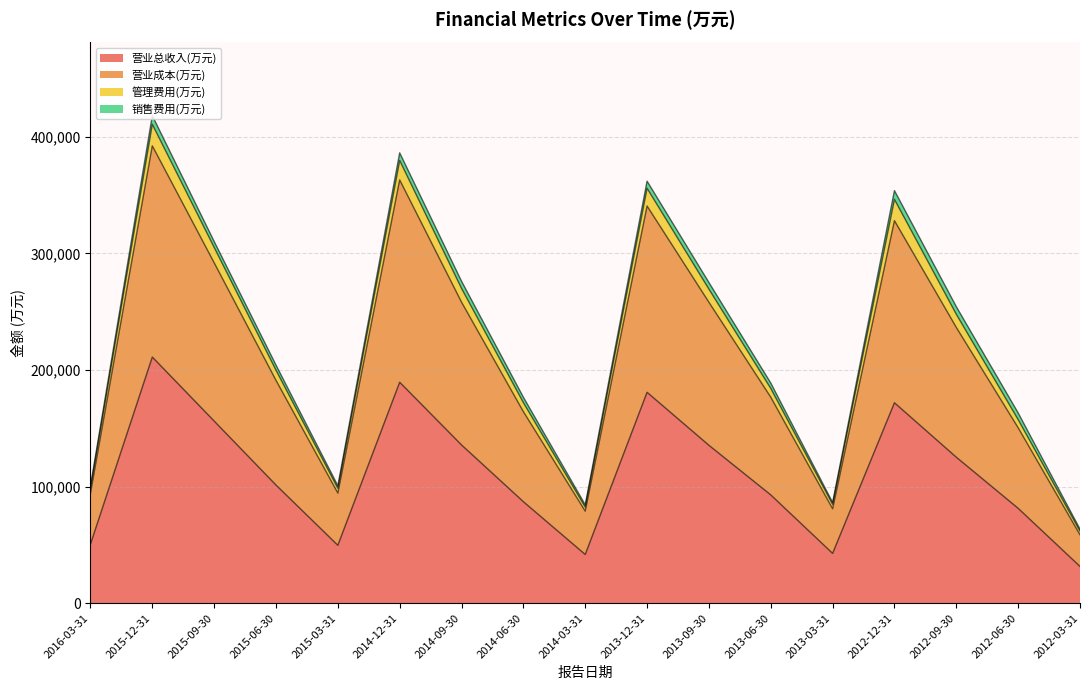

The value of 管理费用(万元) at 2013-06-30 is 331381. True or false?

False